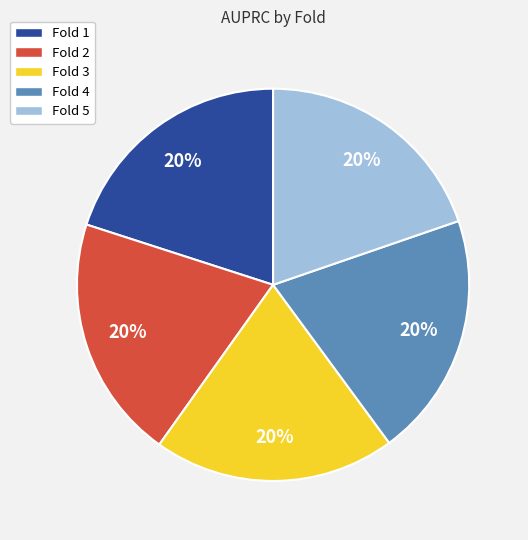

To the nearest percent, what is the average slice percentage?

20%